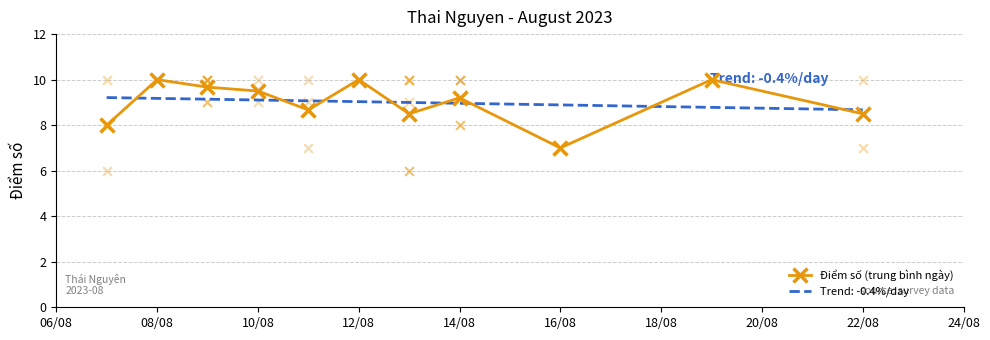

True or false: Điểm số (trung bình ngày) has more than 0 interior local peaks.

True